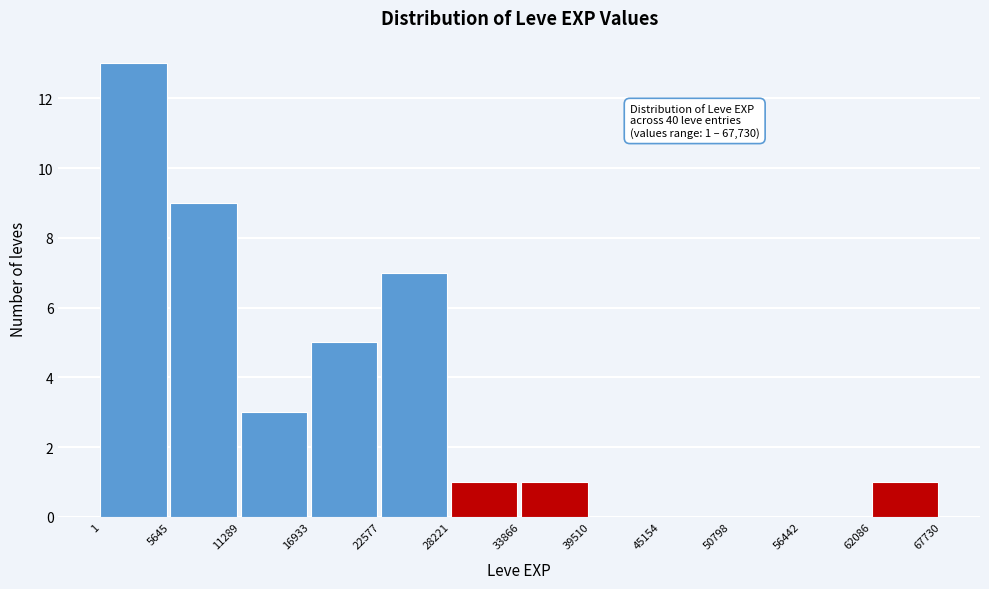

Which range on the x-axis has the tallest bar?

1 to 5645